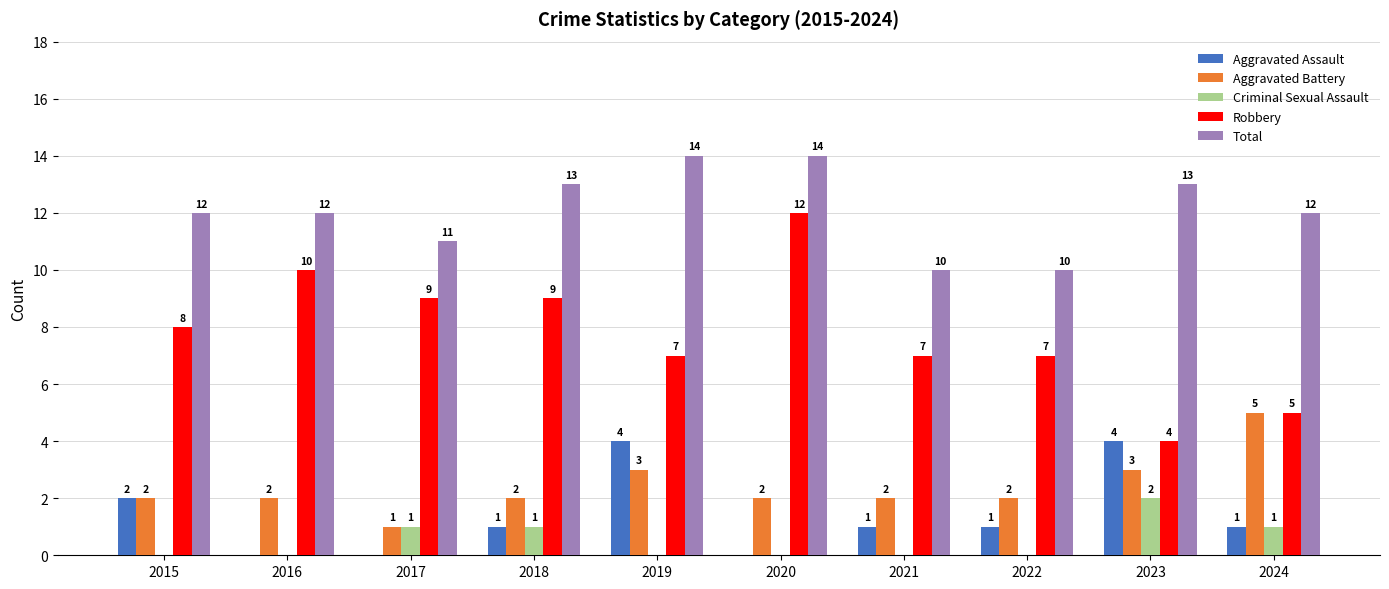

Which series has the largest range (max minus min)?

Robbery